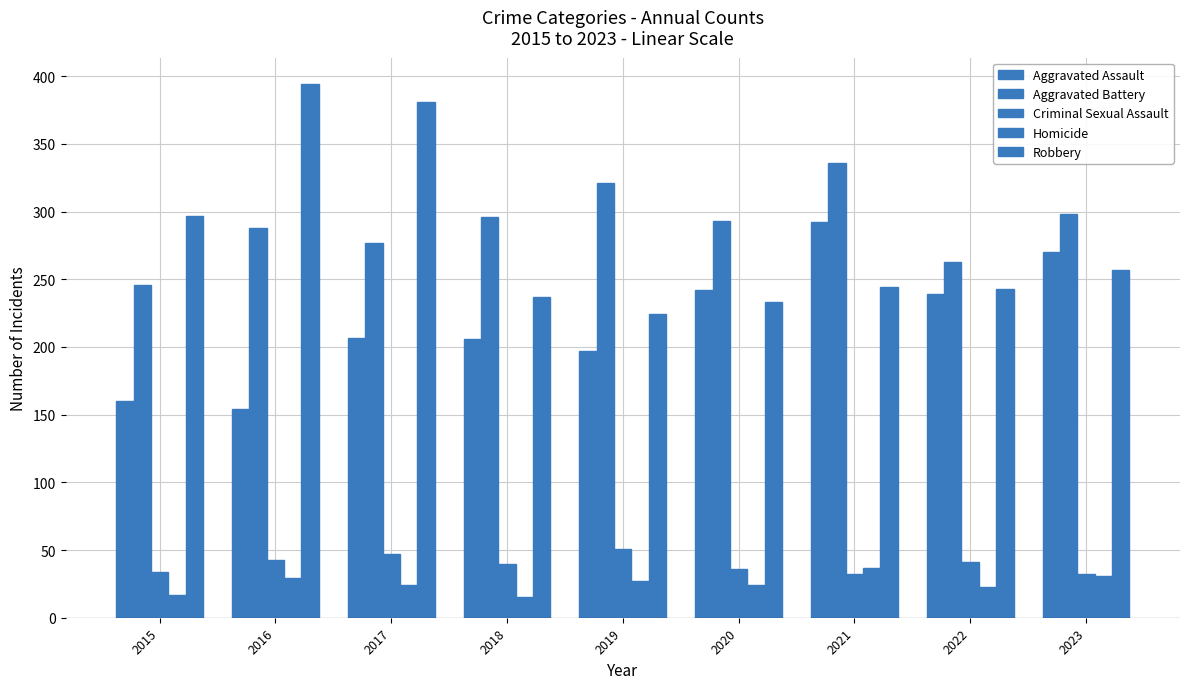

How many bars are there in each group?

5